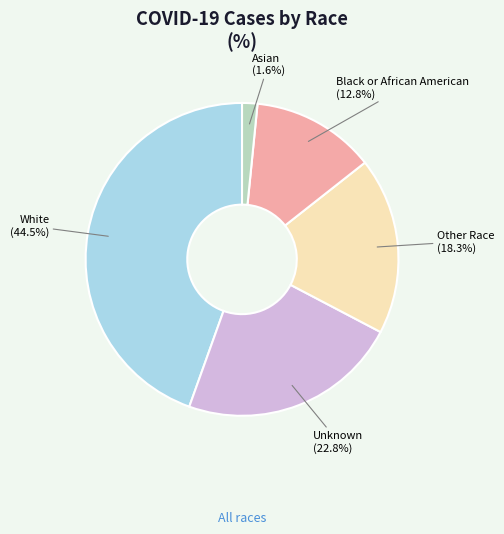

Which slice is the largest?

White